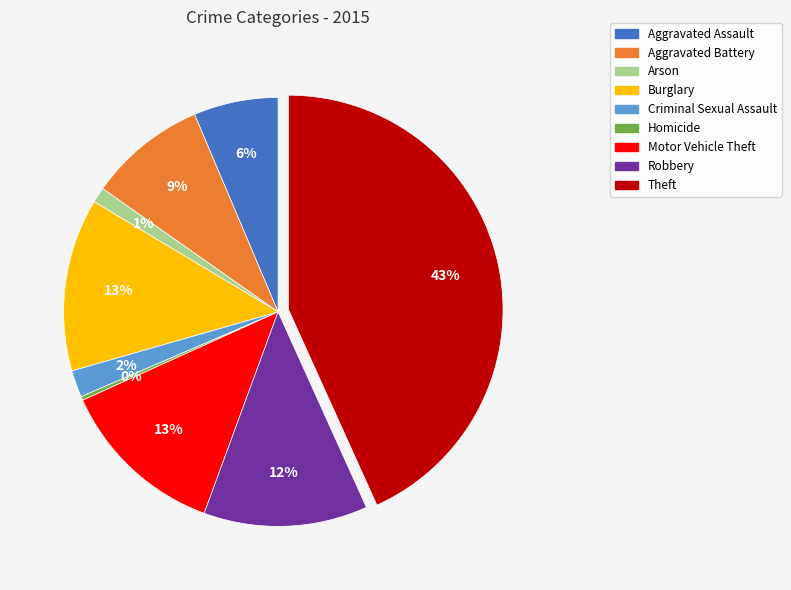

Which slice is the largest?

Theft